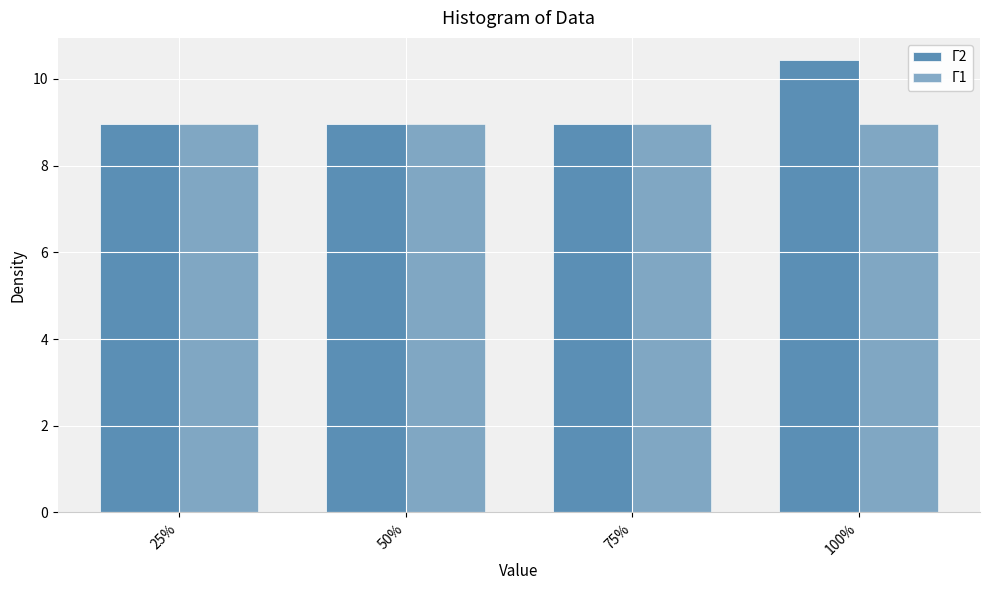

Between 25% and 75%, which series saw the biggest shift?

Γ2